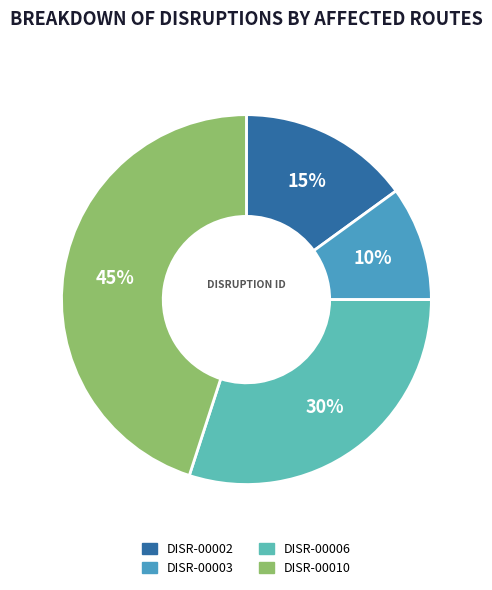

To the nearest percent, what is the combined percentage of DISR-00010 and DISR-00002?

60%